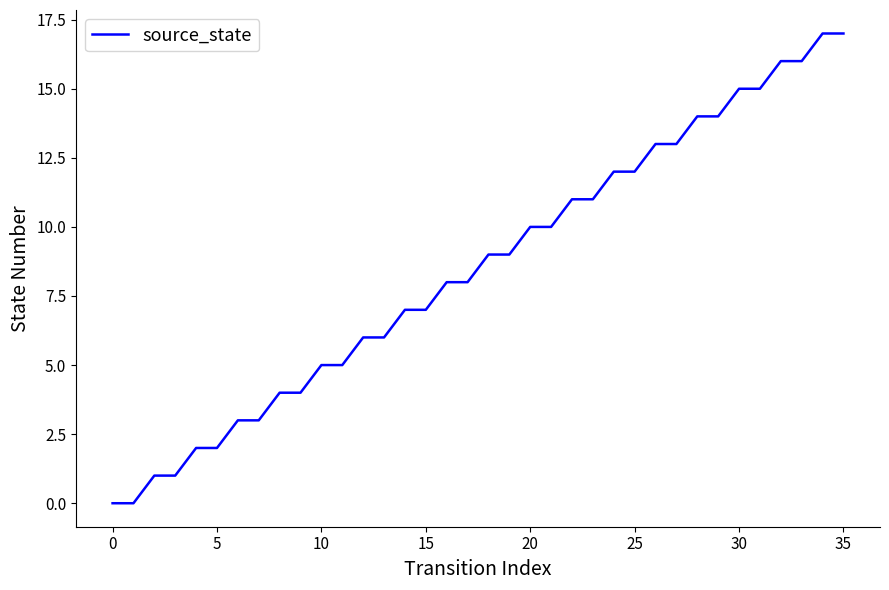

What is the difference between the maximum and minimum values?

17